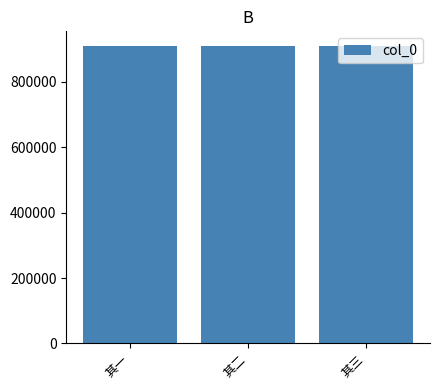

What is the difference between the maximum and second lowest values?

1